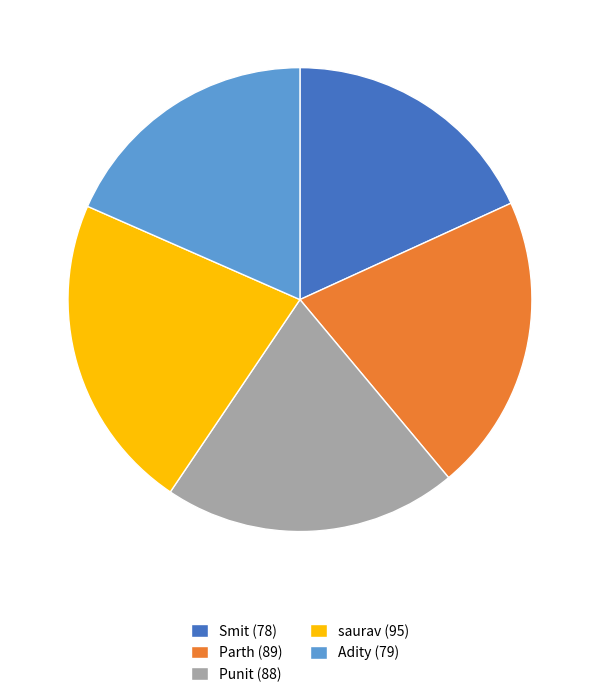

What is the largest slice in the pie chart?

saurav